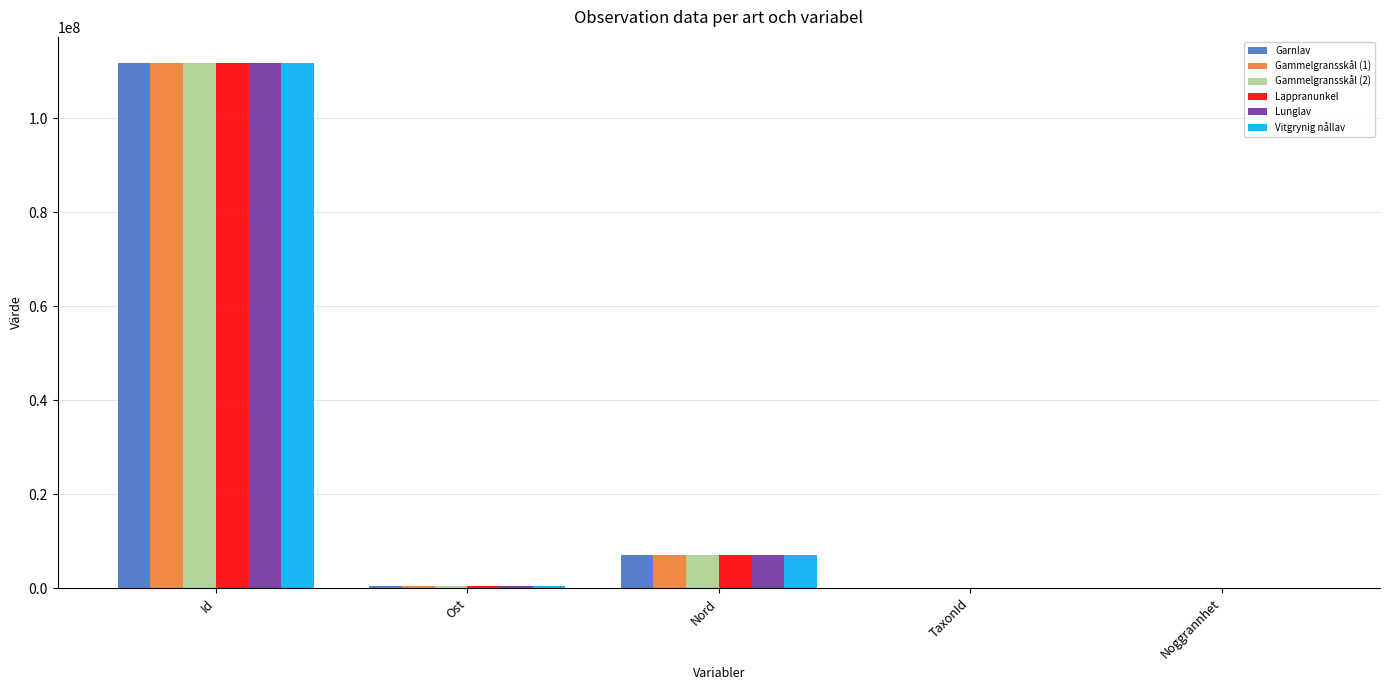

Is the value of Lunglav at Nord greater than the value of Gammelgransskål (2) at Ost?

Yes